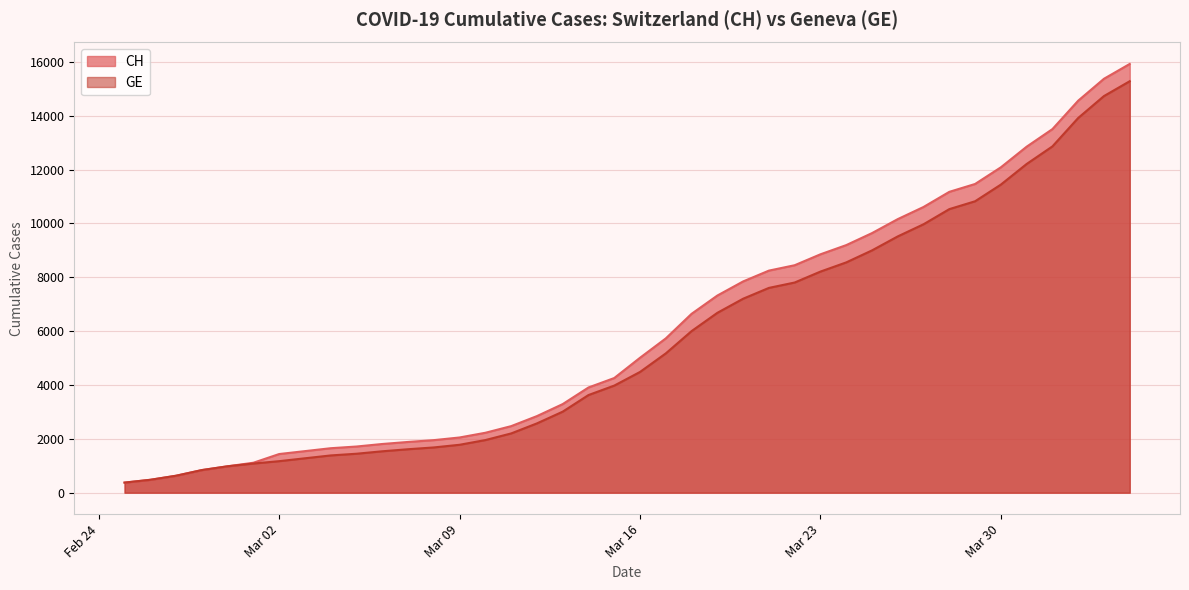

What is the spread (max minus min) of values at 2020-03-29?

642